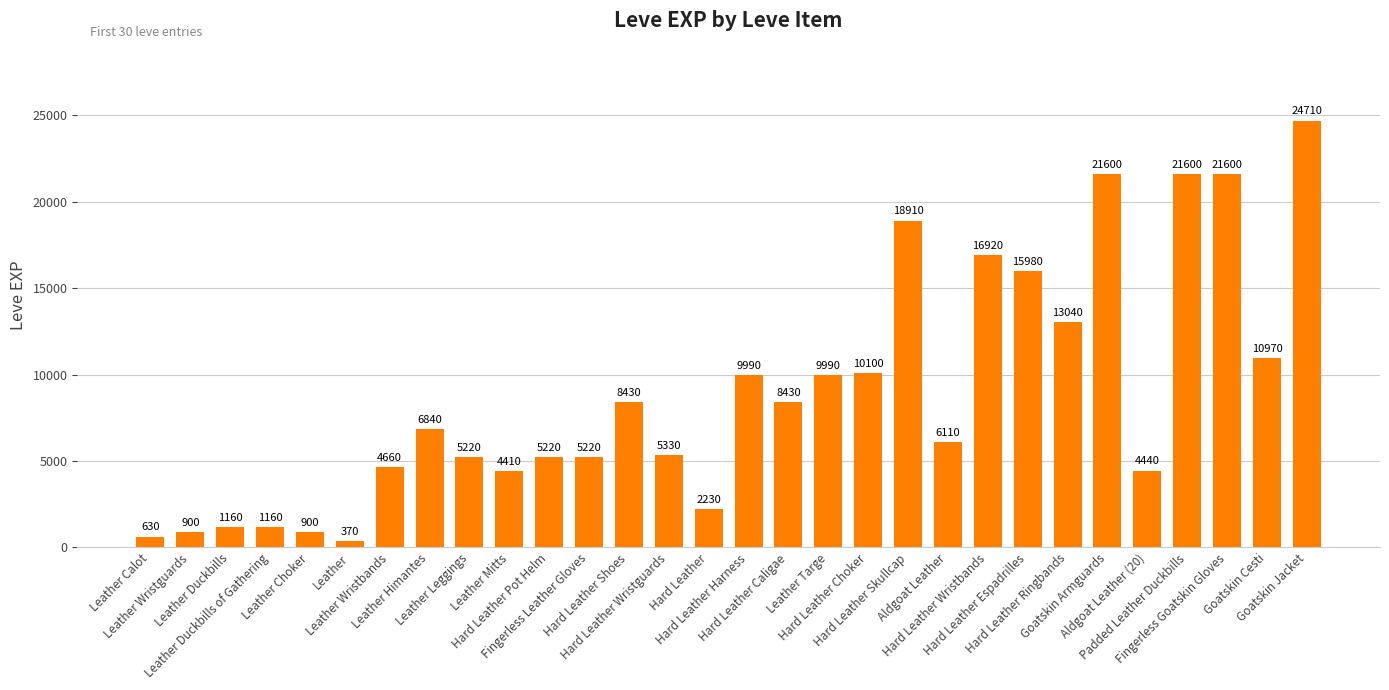

What is the value of the 12th bar from the left?

5220